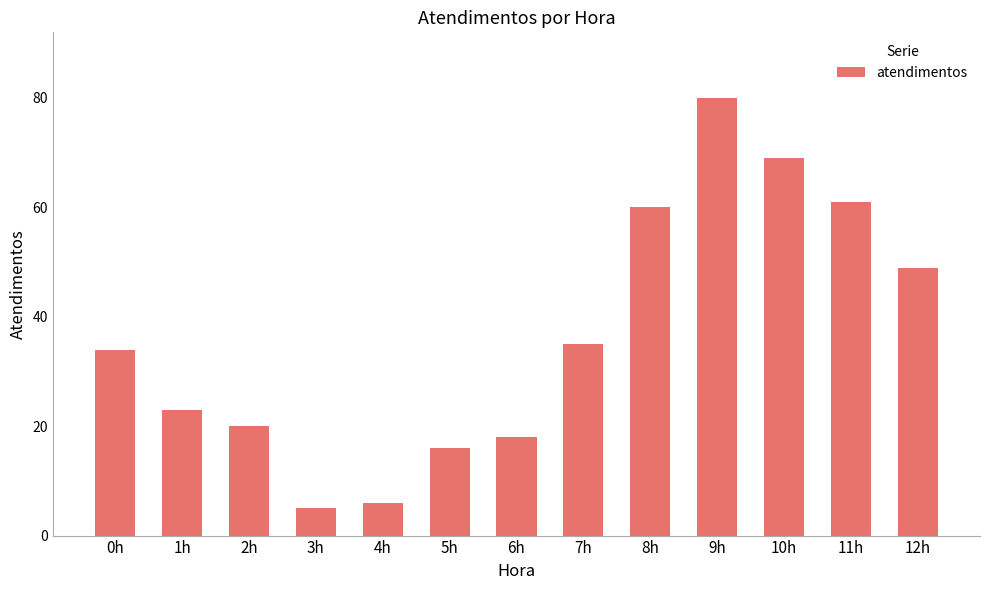

Reading left to right, list all the values displayed in this chart.

0h=34	1h=23	2h=20	3h=5	4h=6	5h=16	6h=18	7h=35	8h=60	9h=80	10h=69	11h=61	12h=49